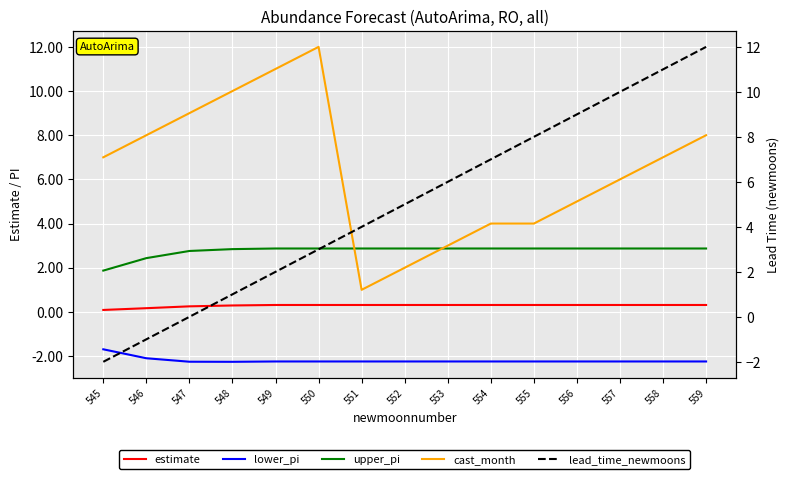

What is the difference between the maximum and minimum values in the lead_time_newmoons series?

14.0